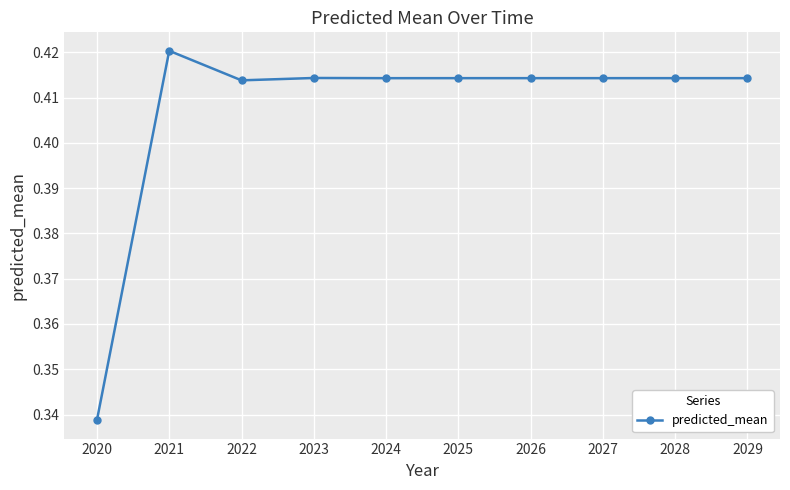

What is the sum of the values at 2026 and 2020?

0.8